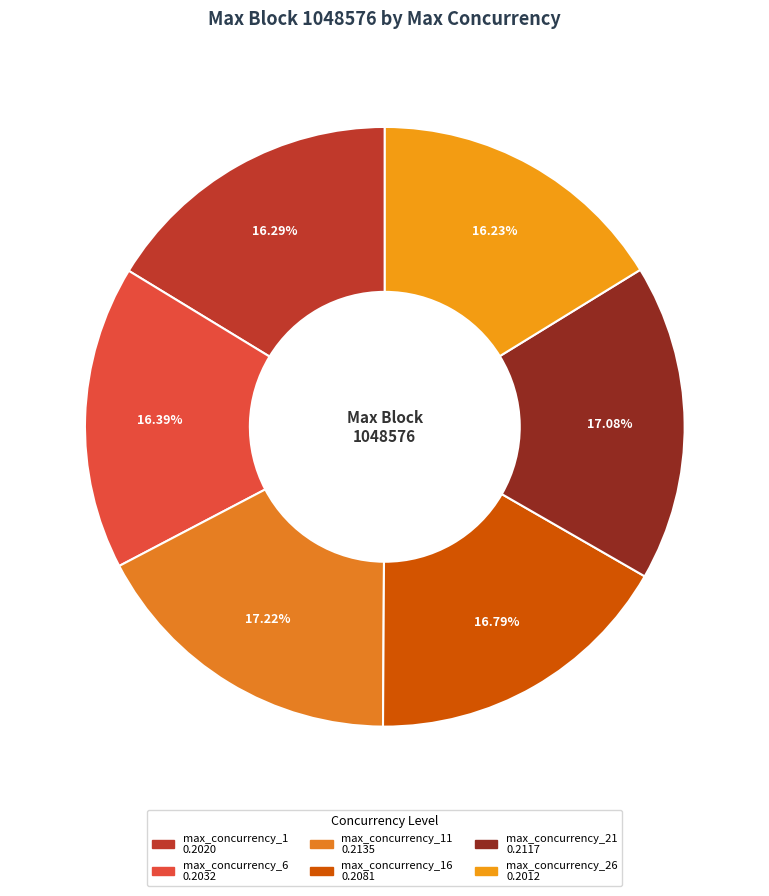

Is there any slice that represents more than half of the pie?

No